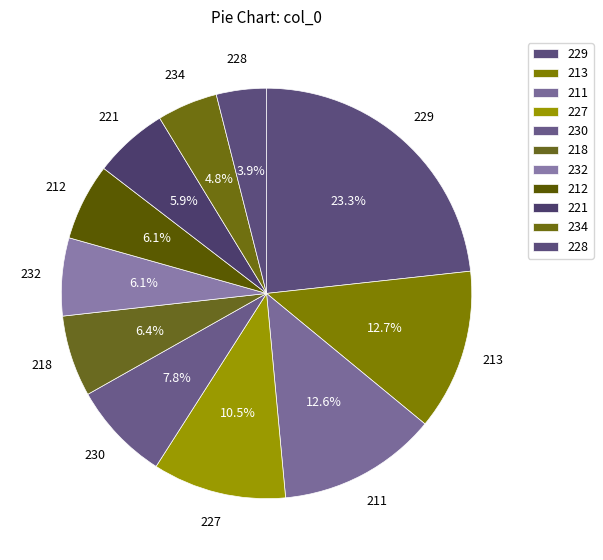

What is the change in value from 213 to 212?

-15